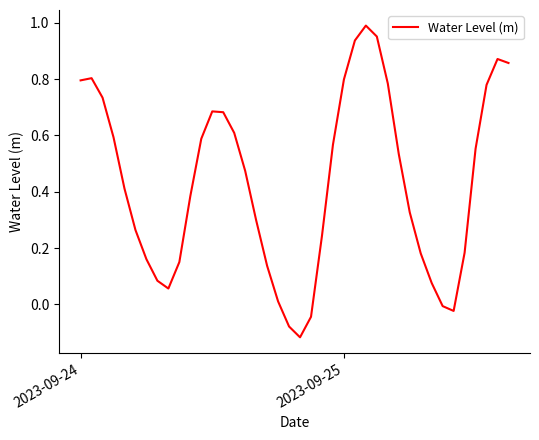

What is the difference between the maximum and minimum values?

1.1